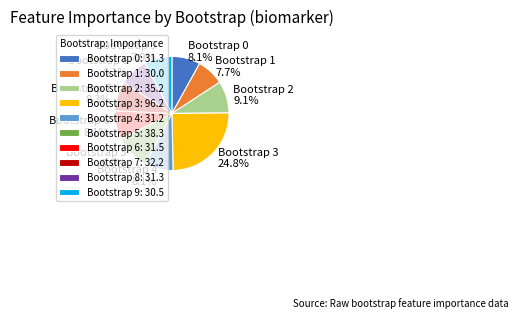

To the nearest percent, what is the difference between the Bootstrap 3 and Bootstrap 8 slice percentages?

17%